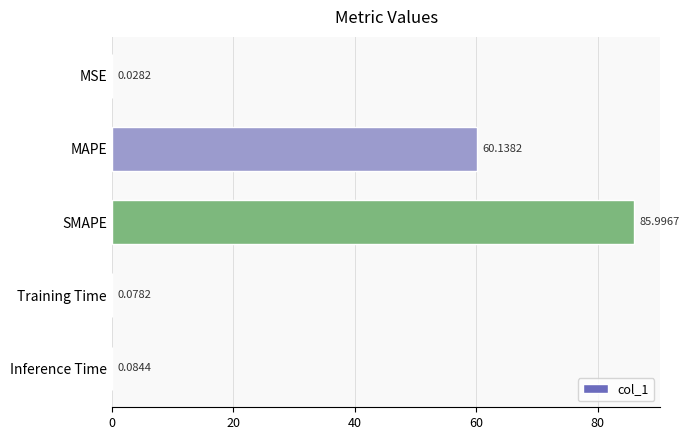

What is the sum of all values?

146.3